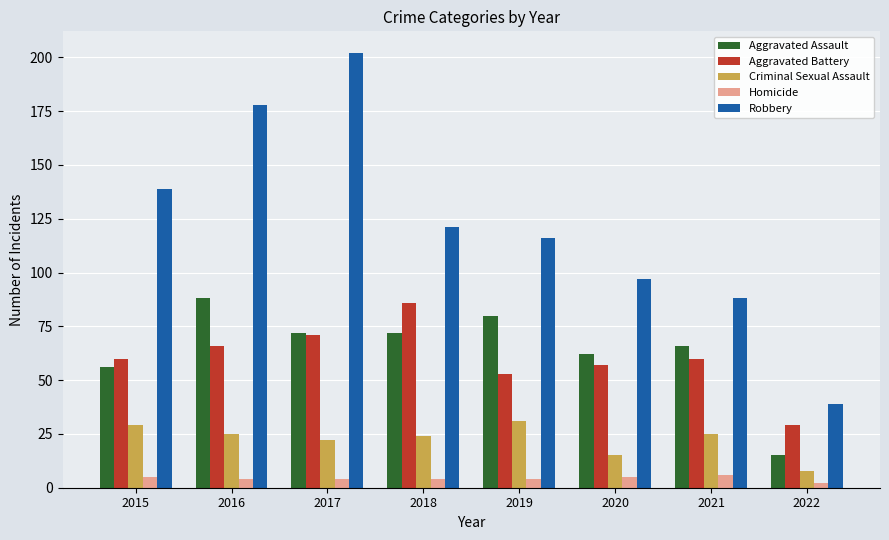

What is the value of the Aggravated Battery bar at the 8th from the left?

29